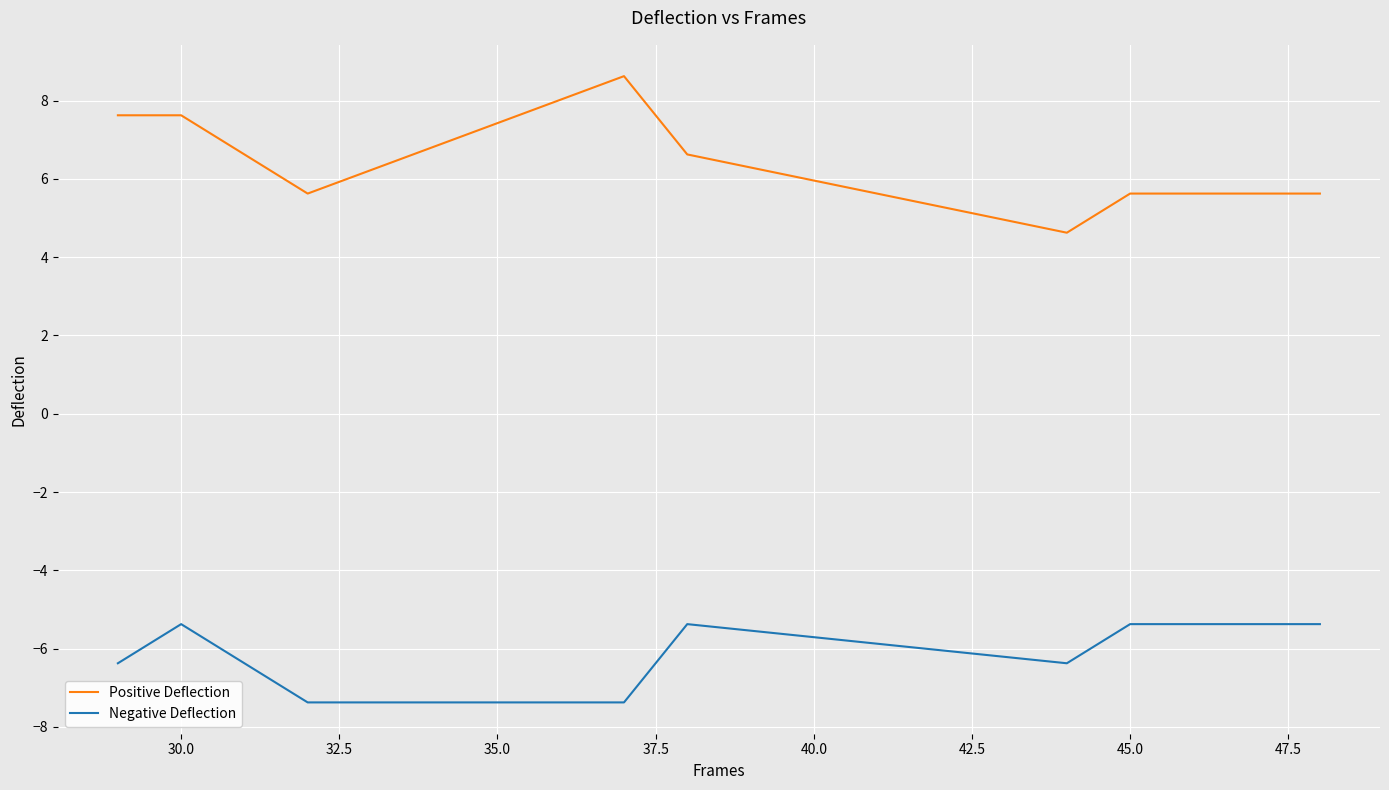

What is the difference between the maximum and minimum values in the Positive Deflection series?

4.0